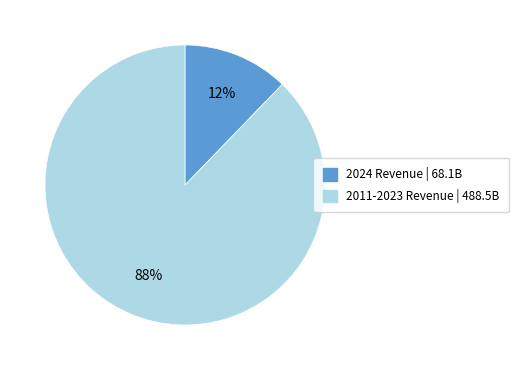

To the nearest percent, what is the difference between the 2011-2023 Revenue | 488.5B and 2024 Revenue | 68.1B slice percentages?

76%